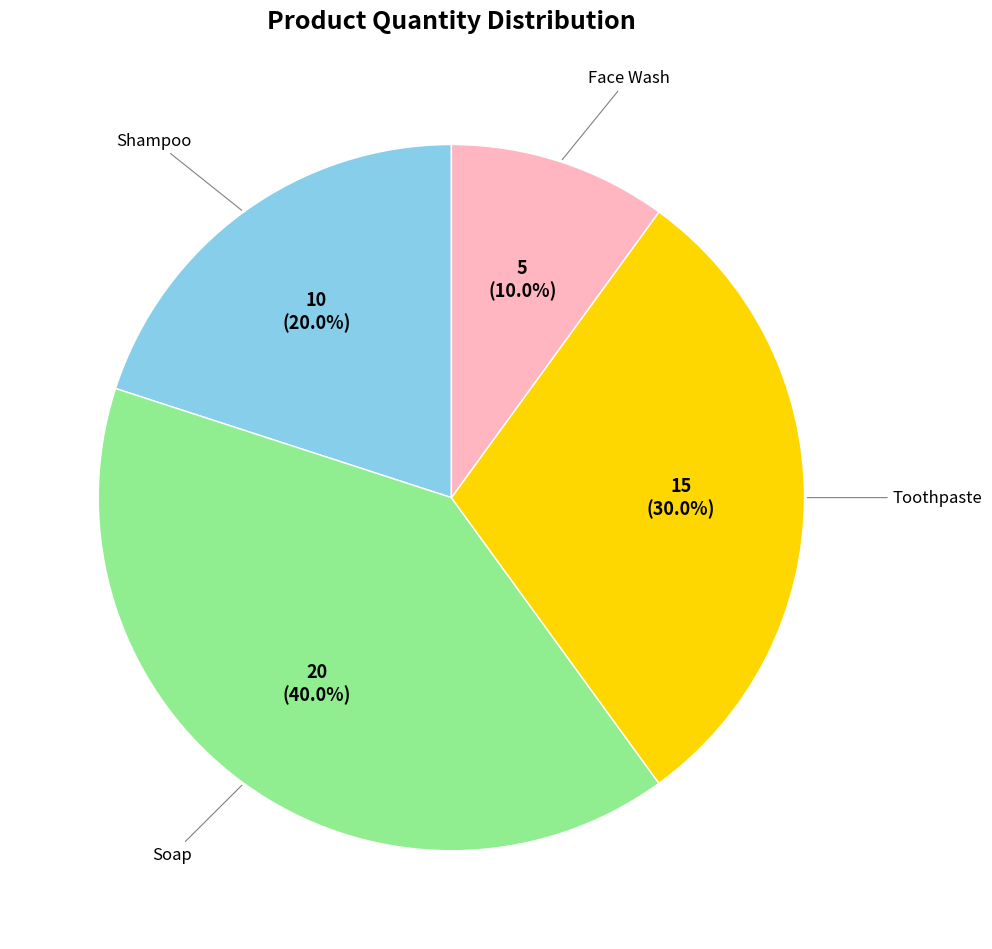

Does any single category account for the majority?

No